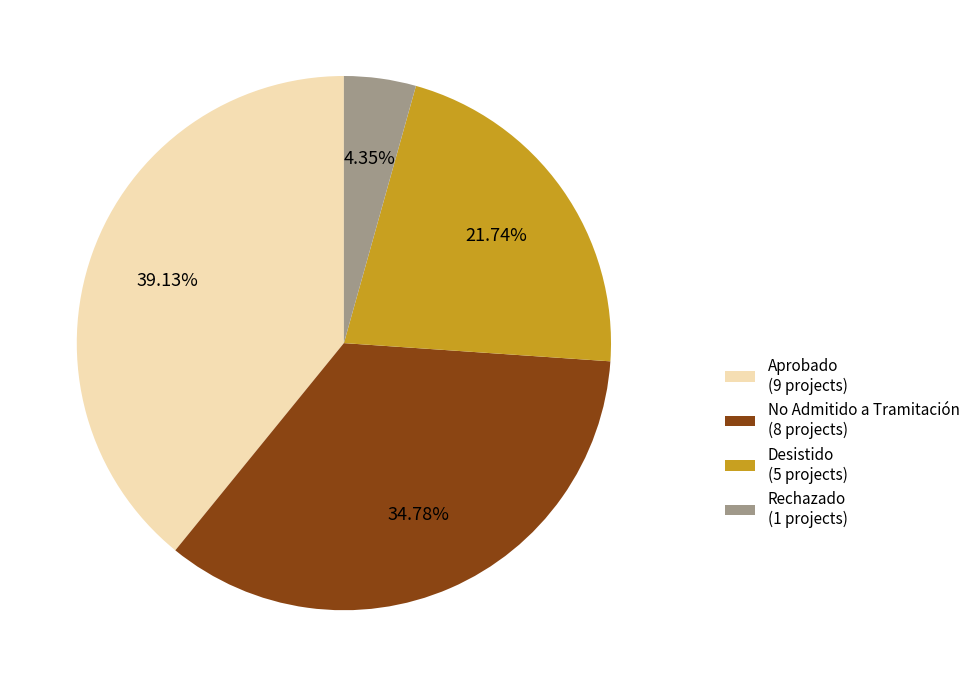

Is there a majority slice in this chart?

No